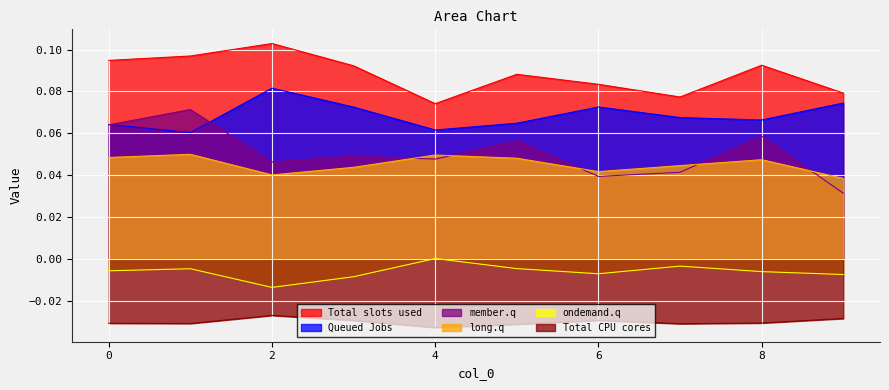

Which series has the largest range (max minus min)?

member.q